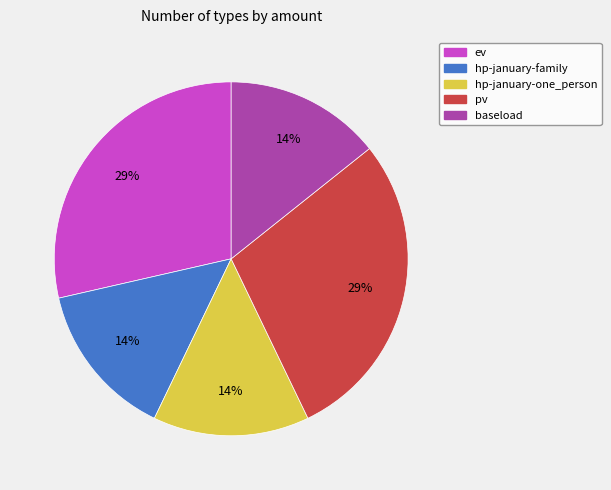

To the nearest percent, what is the average slice percentage?

20%